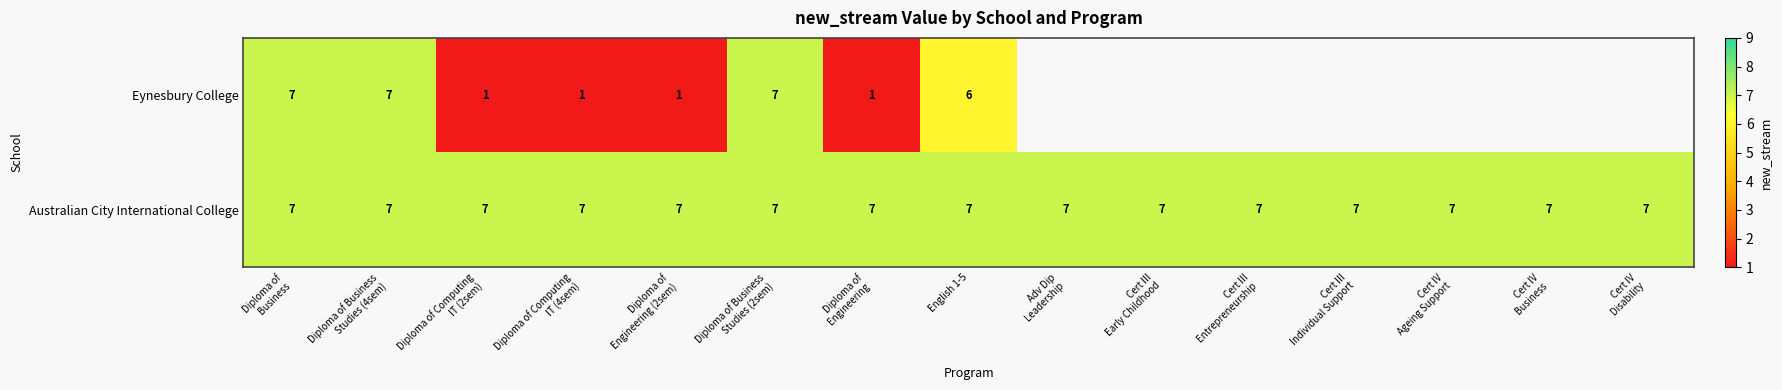

What is the maximum value for Australian City International College?

7